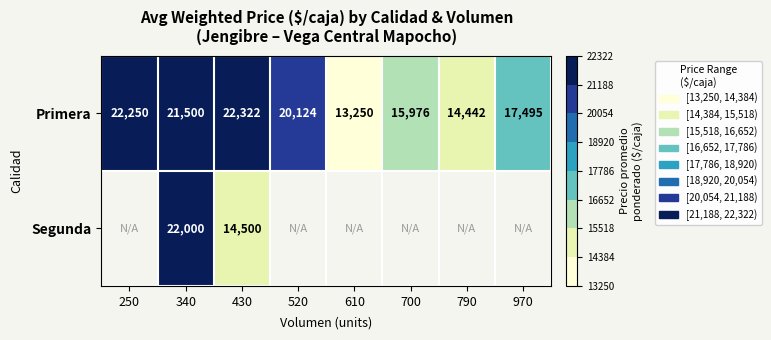

Is it true that Primera equals 13250 at 610?

True